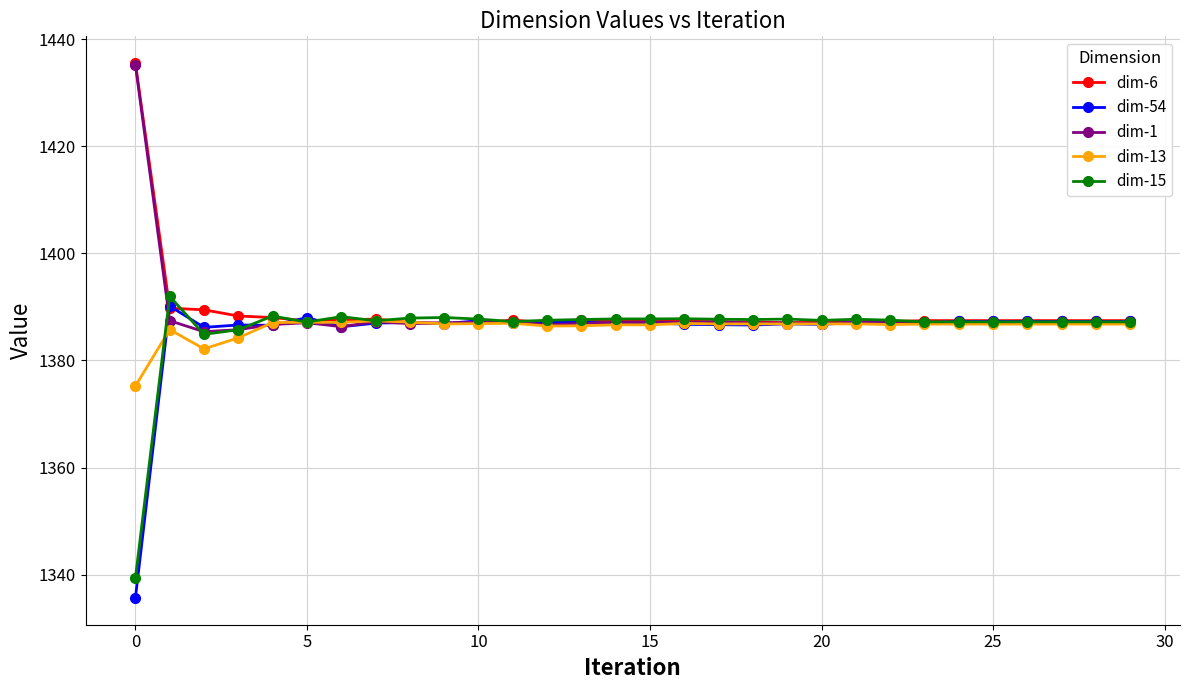

What is the minimum value shown in the chart?

1335.6